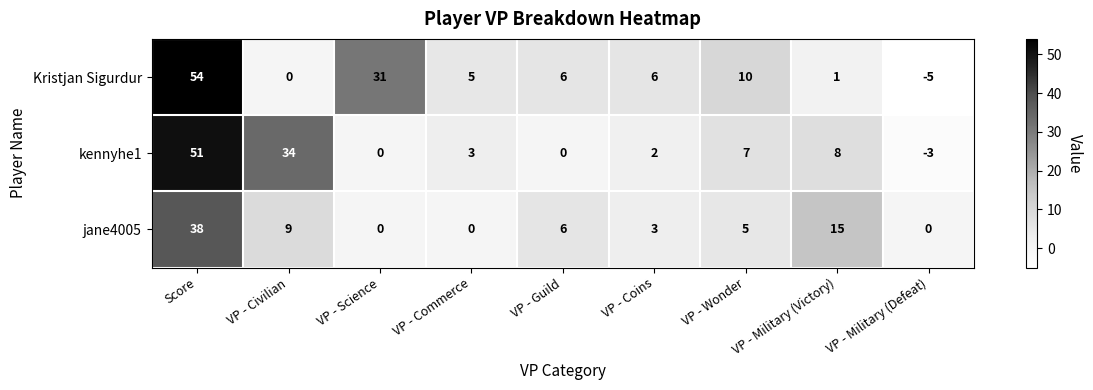

How many data points does each series have?

9